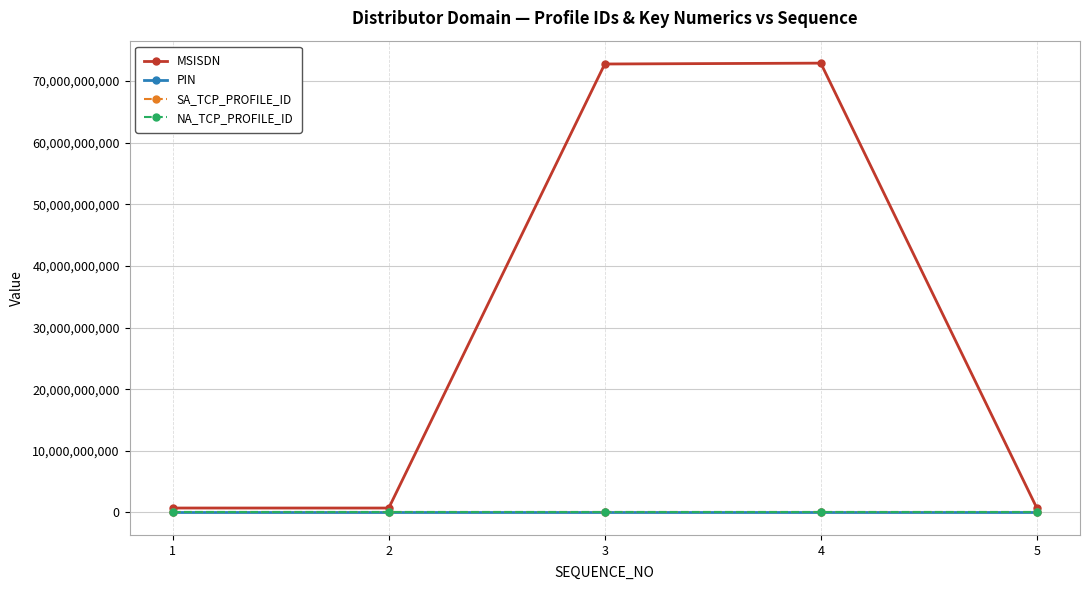

True or false: SA_TCP_PROFILE_ID has more than 0 interior local peaks.

True